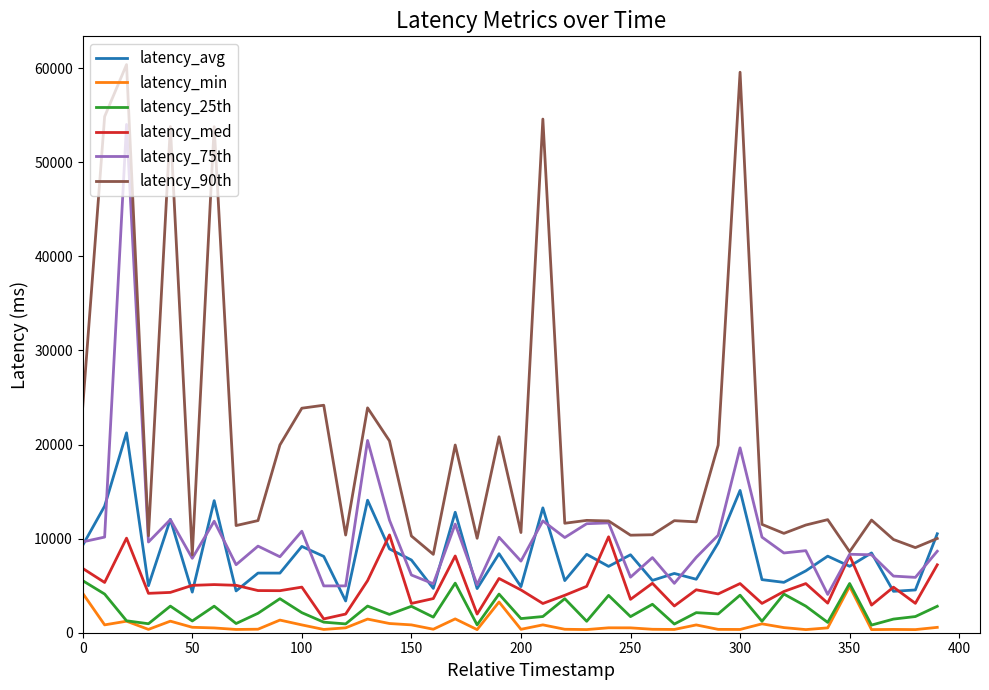

True or false: latency_min and latency_75th intersect in this chart.

False